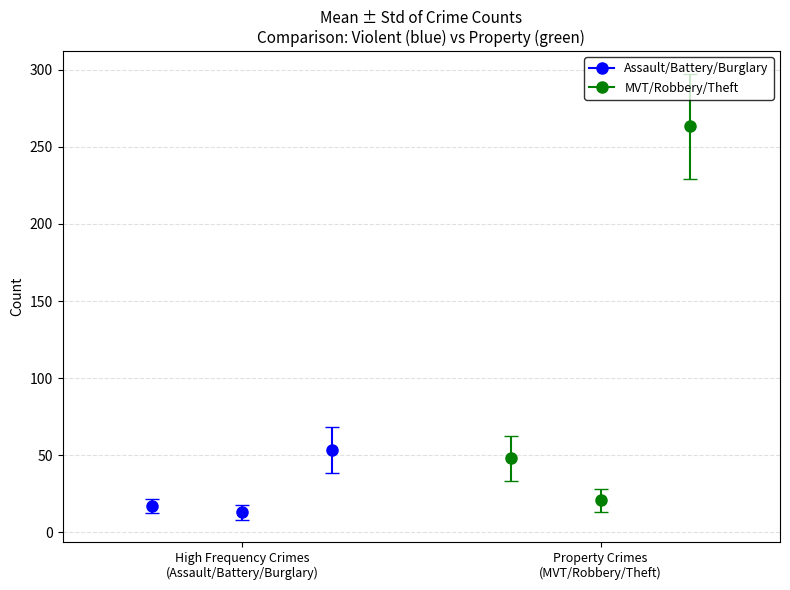

Are the bars grouped side by side (vs. stacked)?

Yes